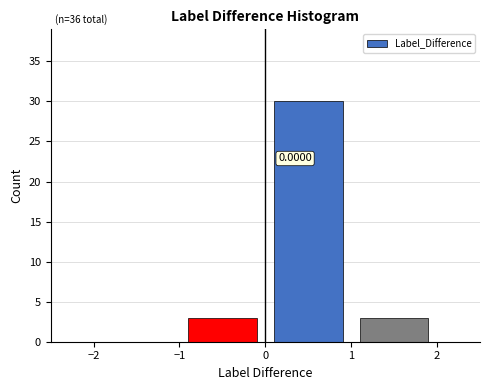

Over which range of the x-axis is the bar tallest?

0 to 1